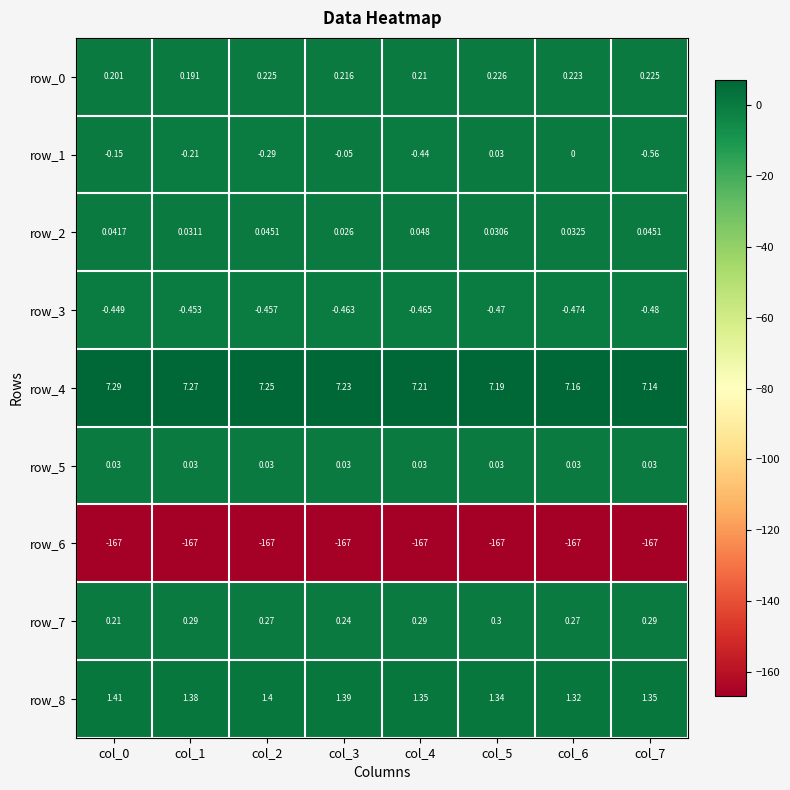

Is the value of row_8 at col_2 greater than the value of row_6 at col_1?

Yes